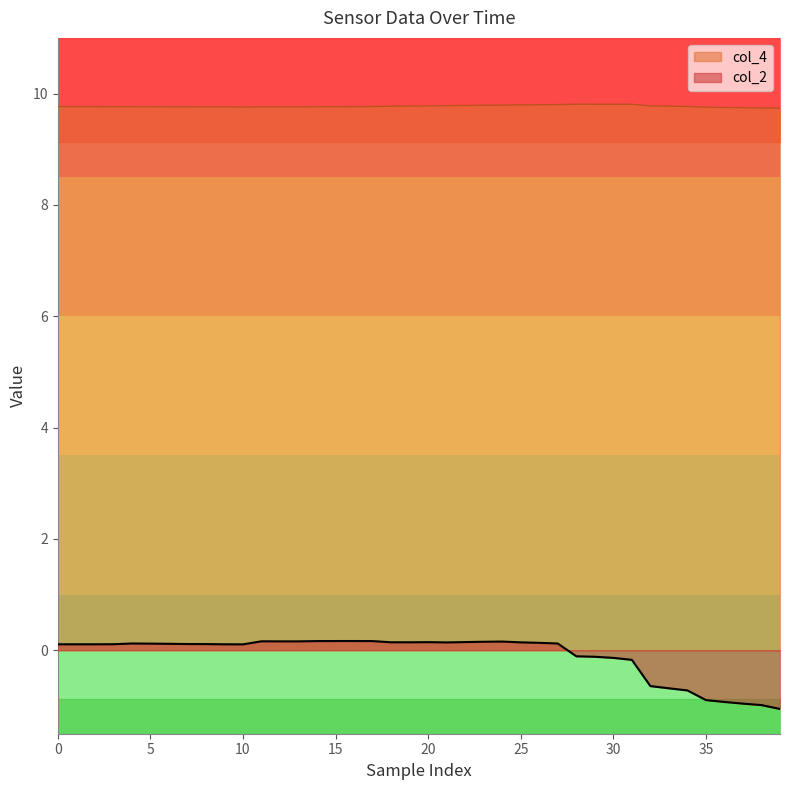

Is it true that col_2 equals 0.1 at 5?

True